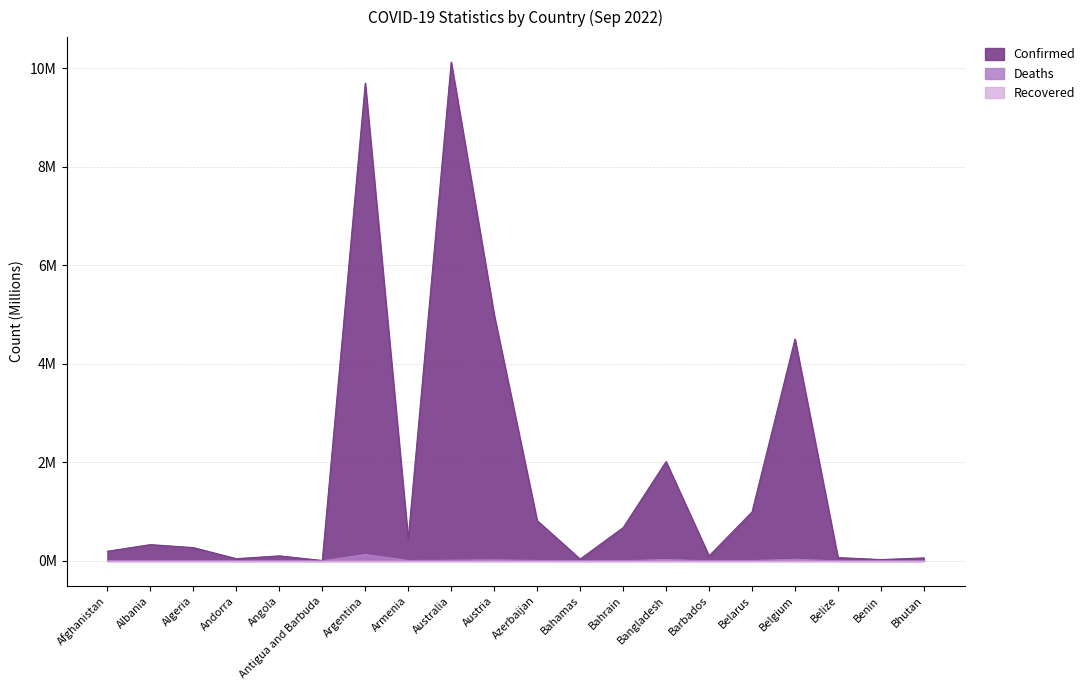

What is the greatest value displayed?

10.1